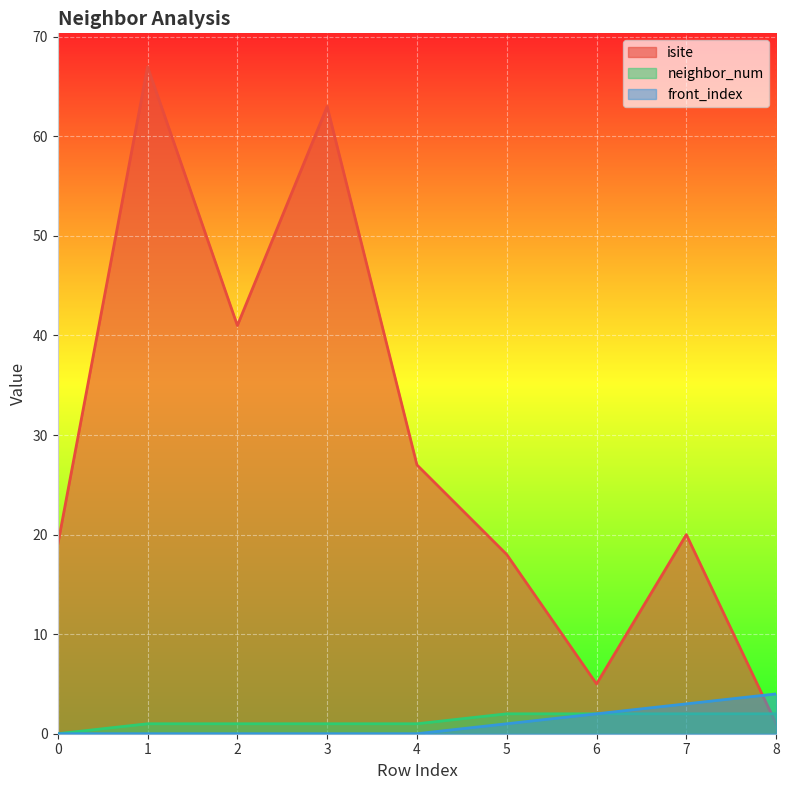

What is the difference between the highest and lowest values at 8?

3